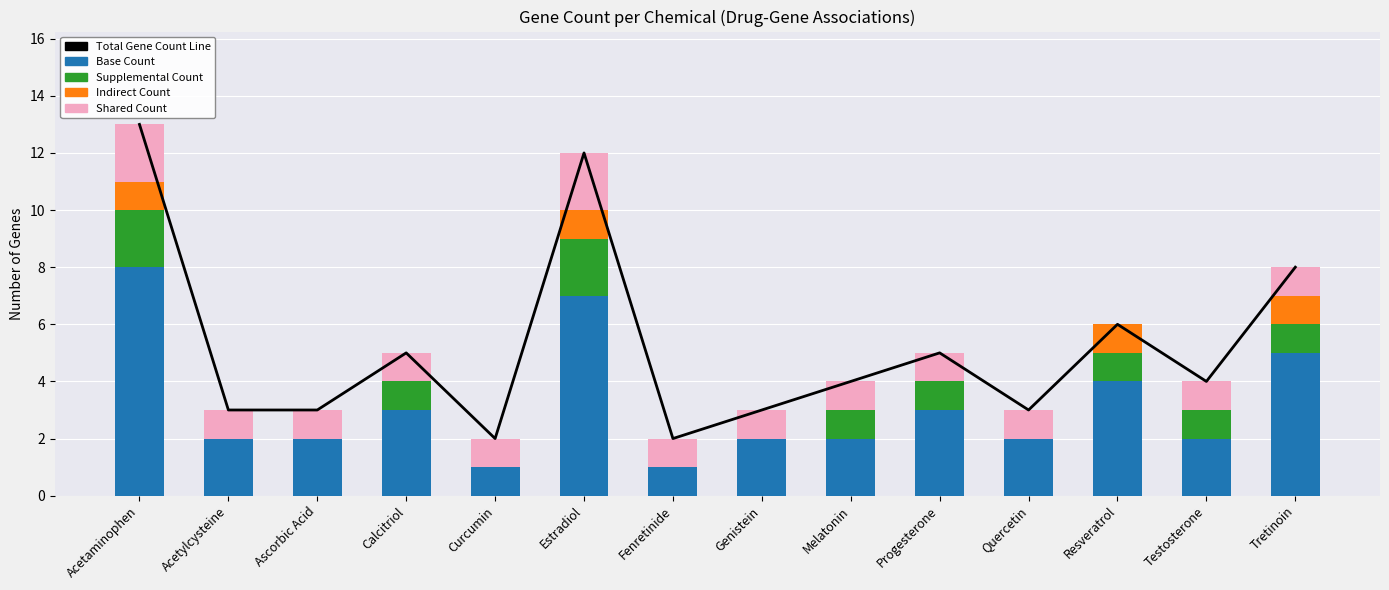

What value does the Base Count series have at Melatonin?

2